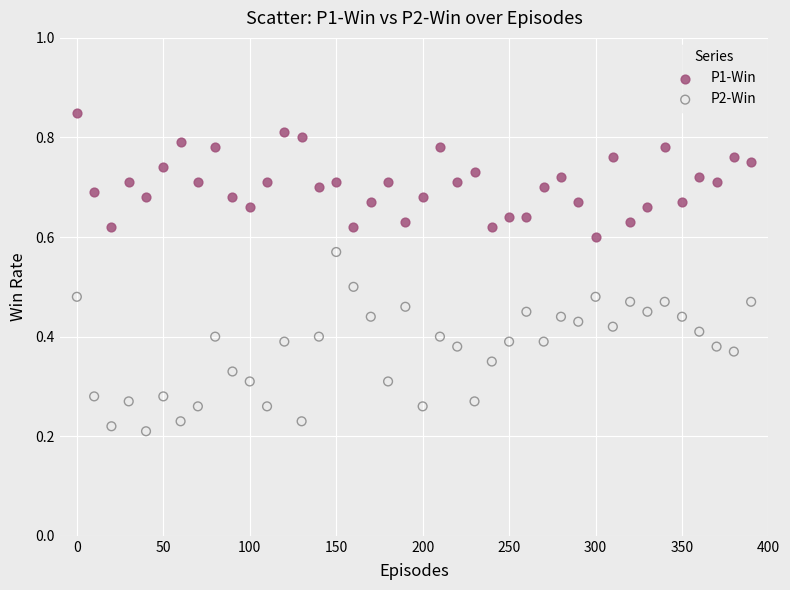

Across all data points, what is the range of X values (max minus min)?

390.0